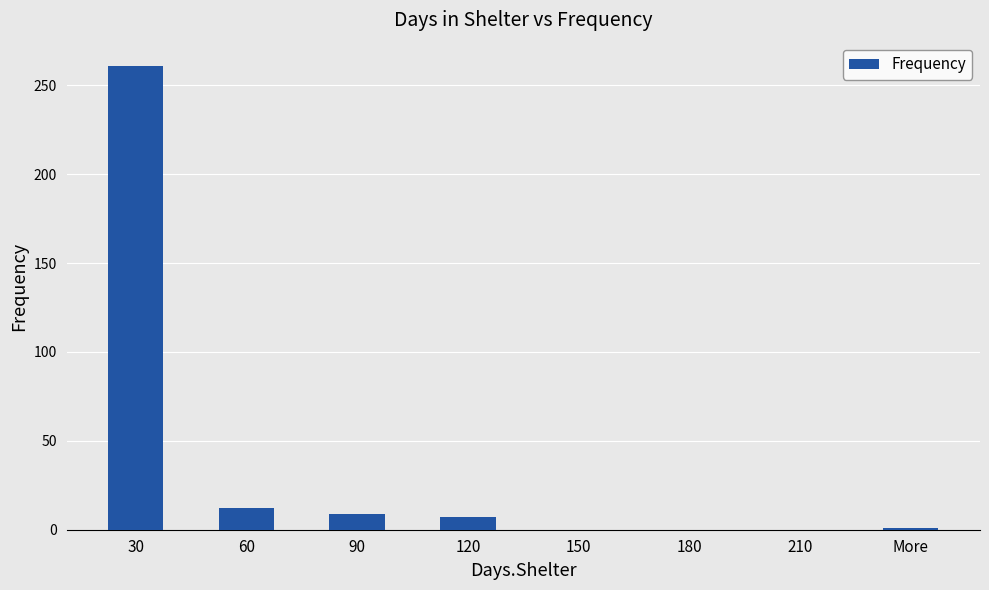

At which label is the value closest to 130?

60